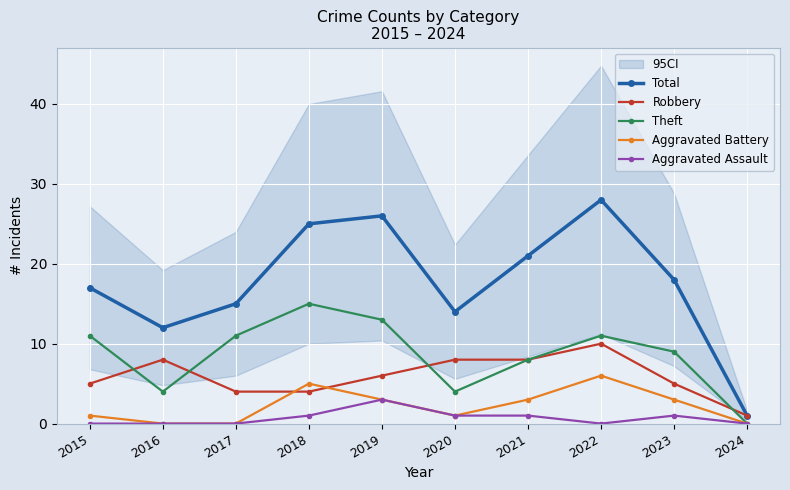

What is the difference between the highest and lowest values at 2022?

28